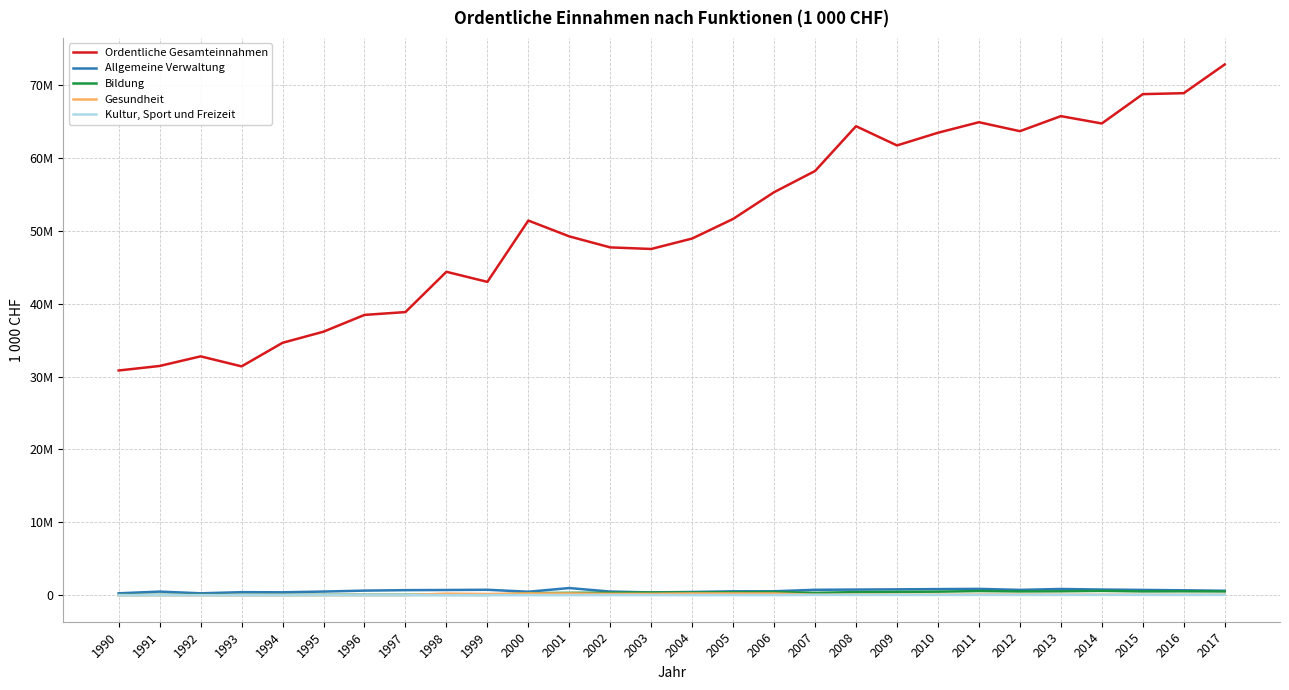

What are all the series names shown in the legend?

Ordentliche Gesamteinnahmen, Allgemeine Verwaltung, Bildung, Gesundheit, Kultur, Sport und Freizeit